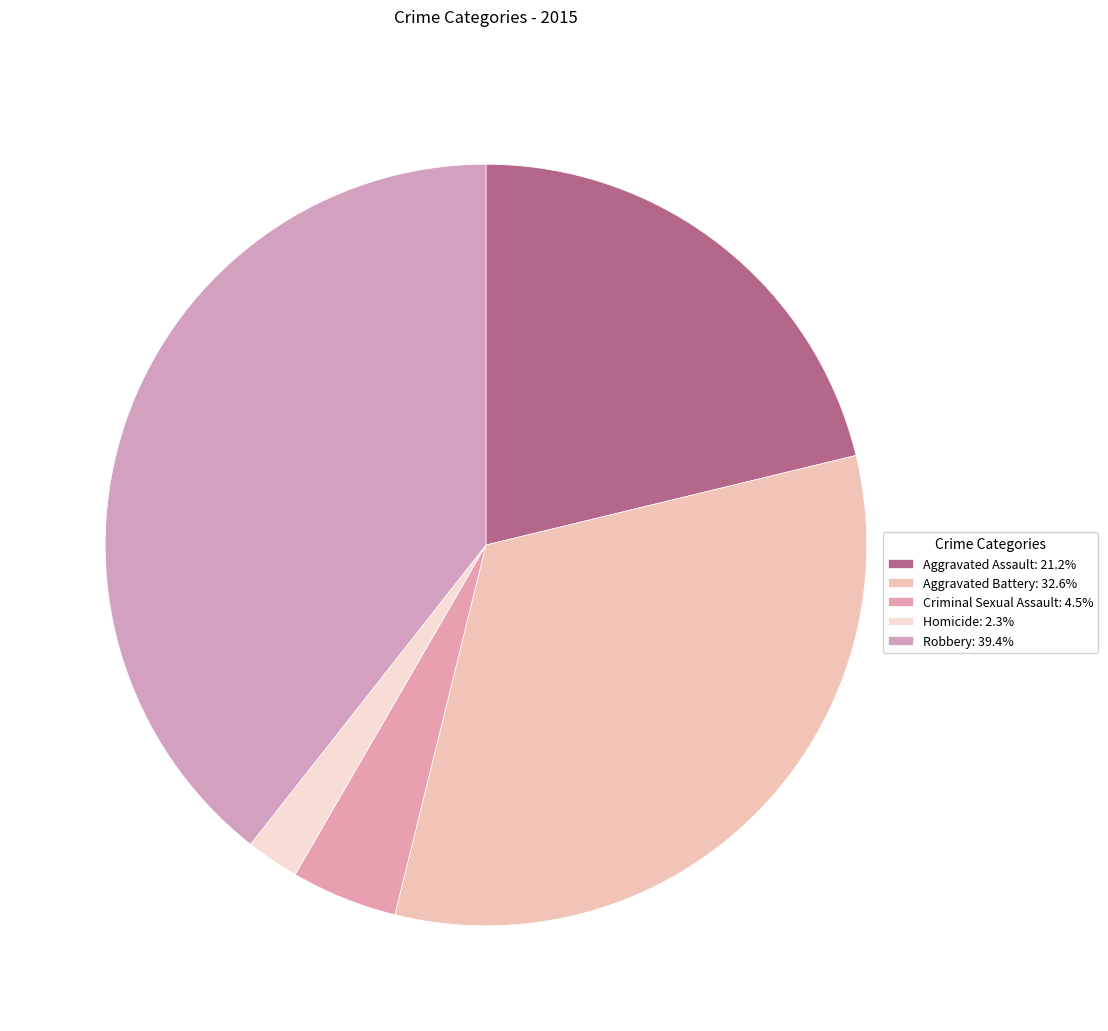

Does Criminal Sexual Assault account for over 50% of the chart?

No